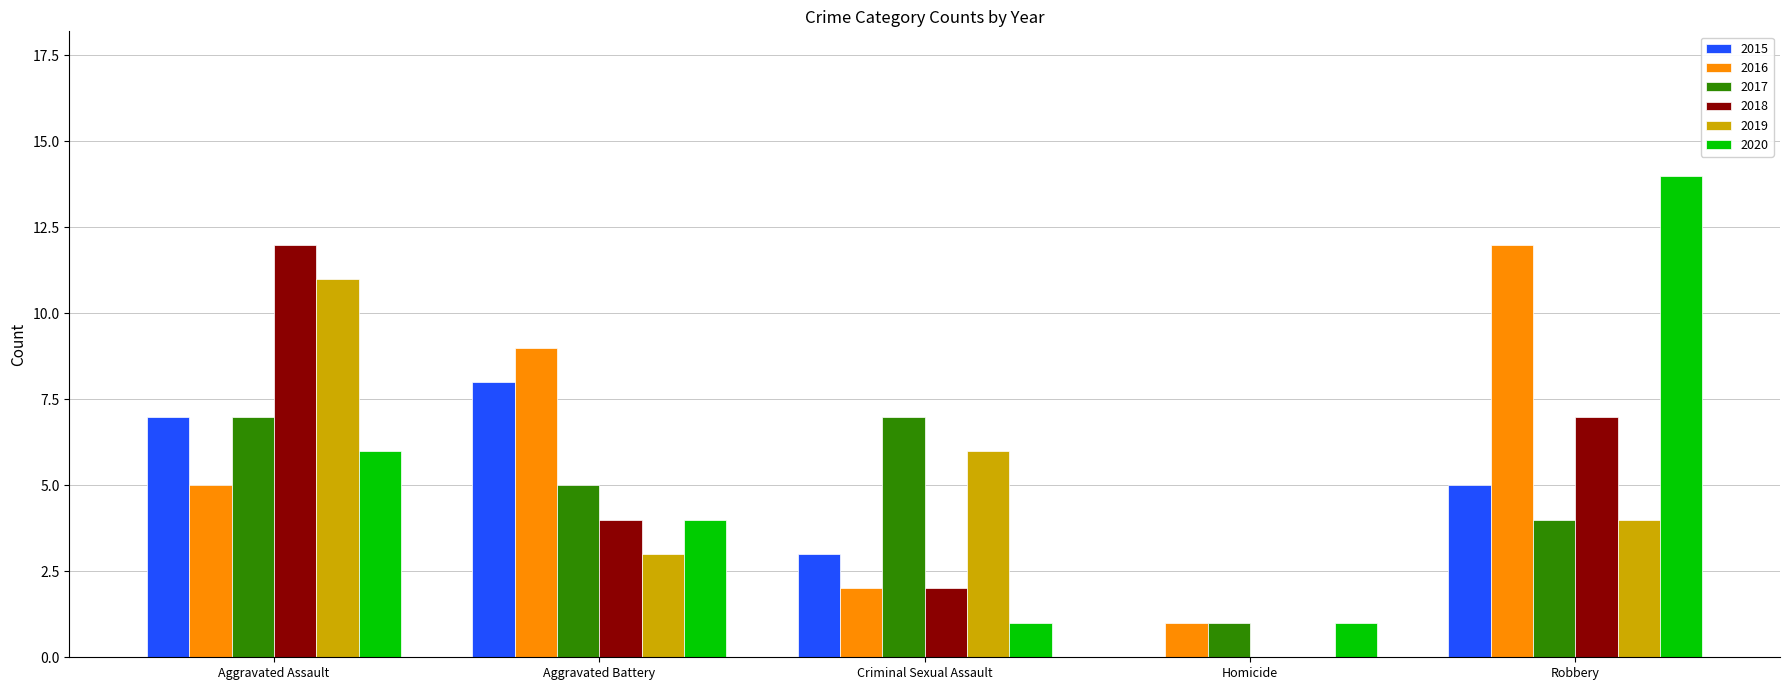

How many data points does each series have?

5